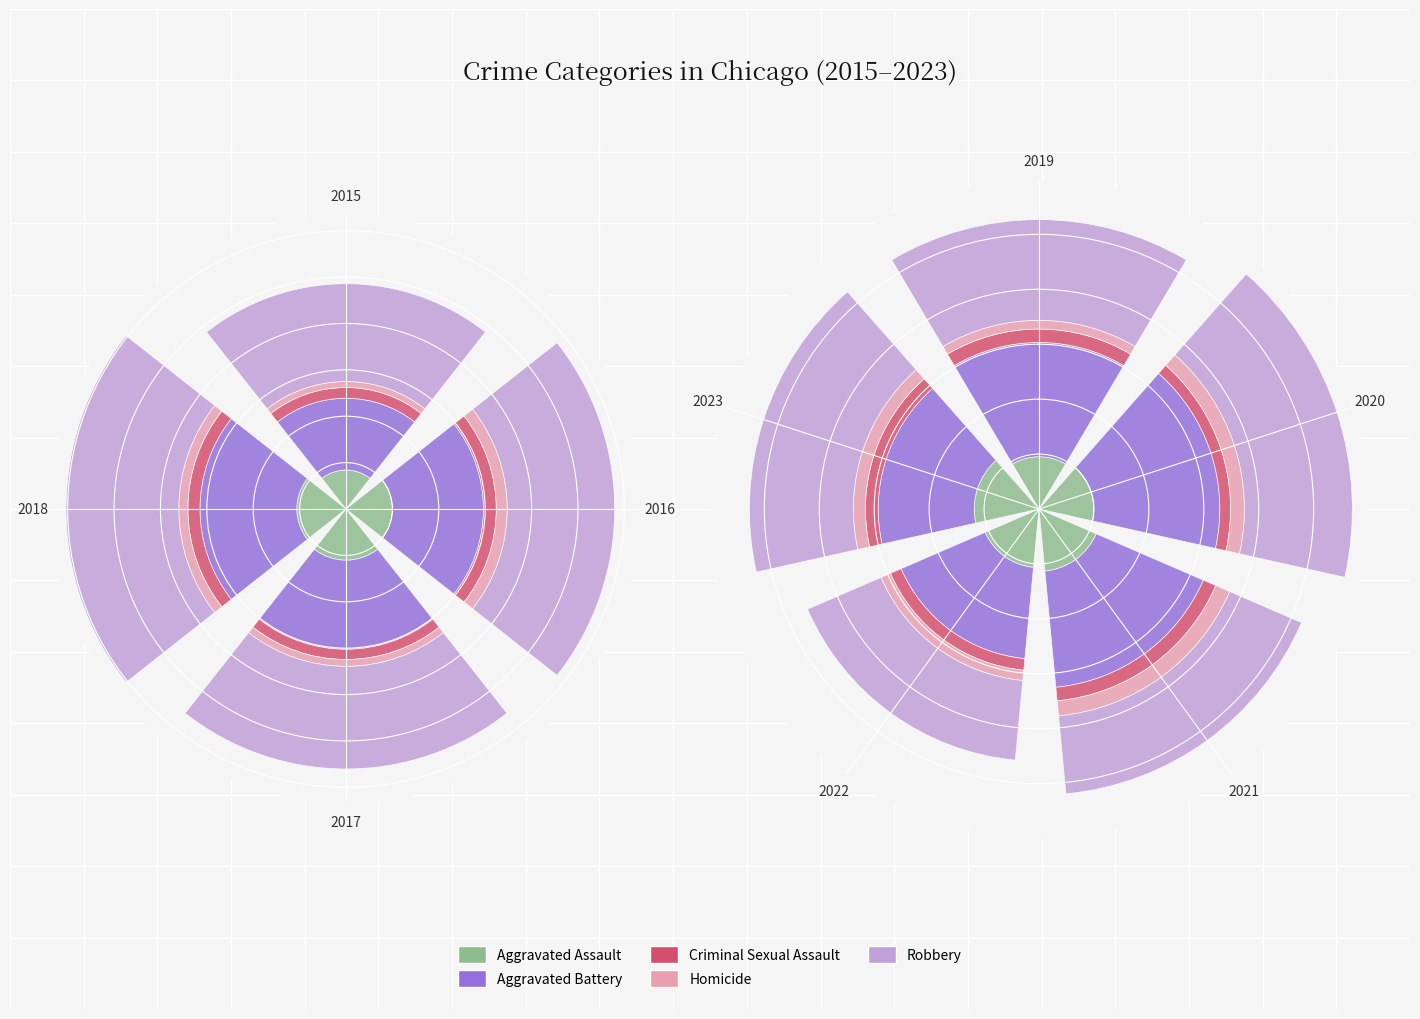

The Homicide series shows 1.3 at 2019. True or false?

False